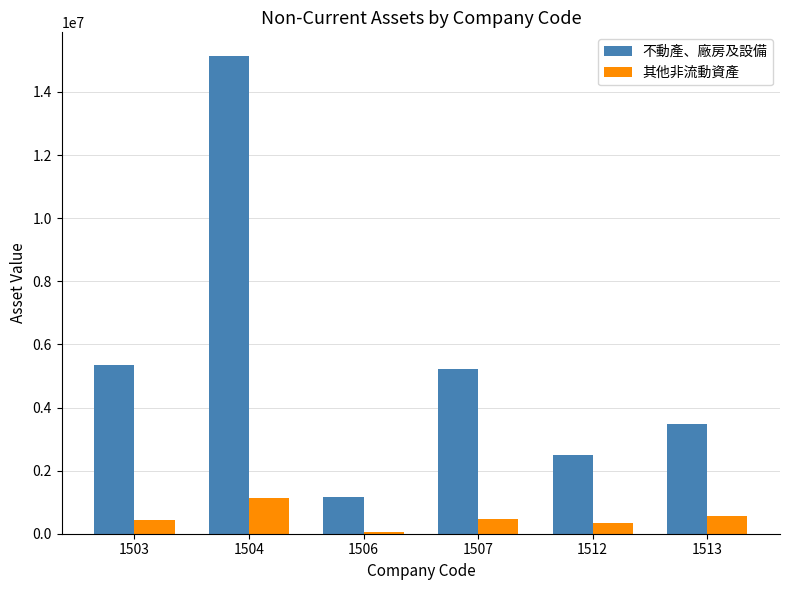

Which series has the largest range (max minus min)?

不動產、廠房及設備